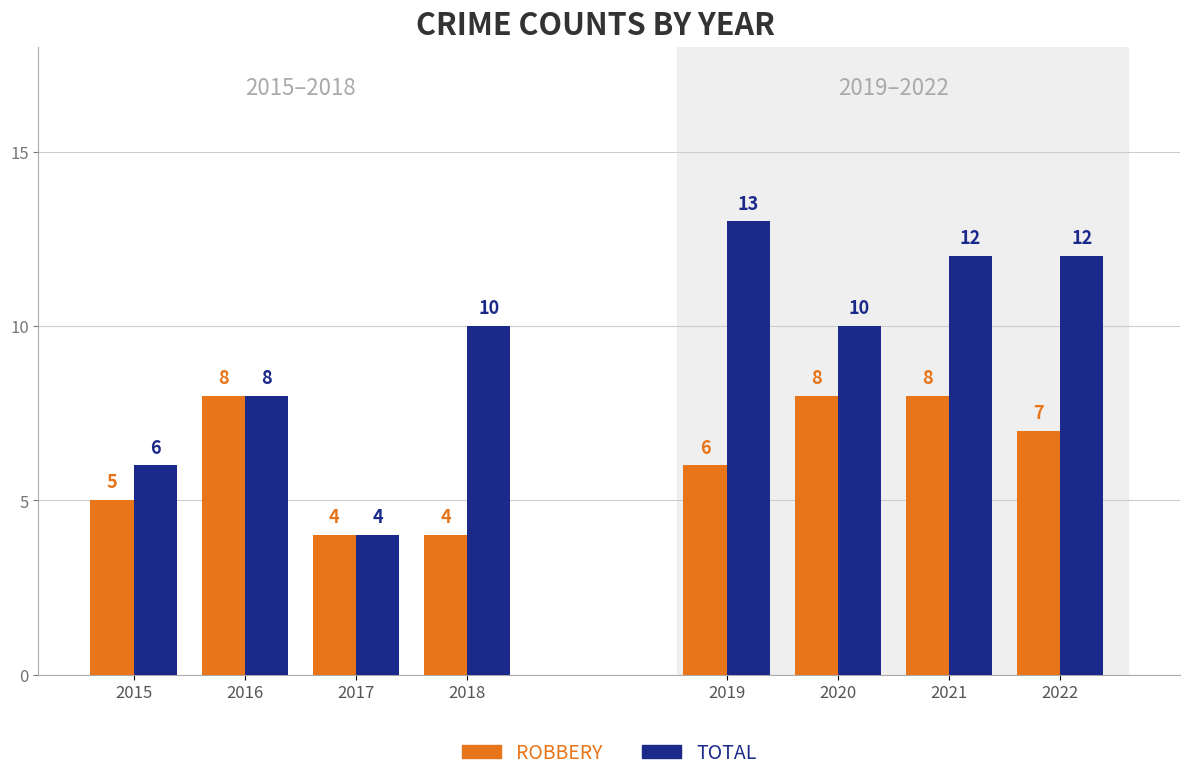

What is the spread (max minus min) of values at 2018?

6